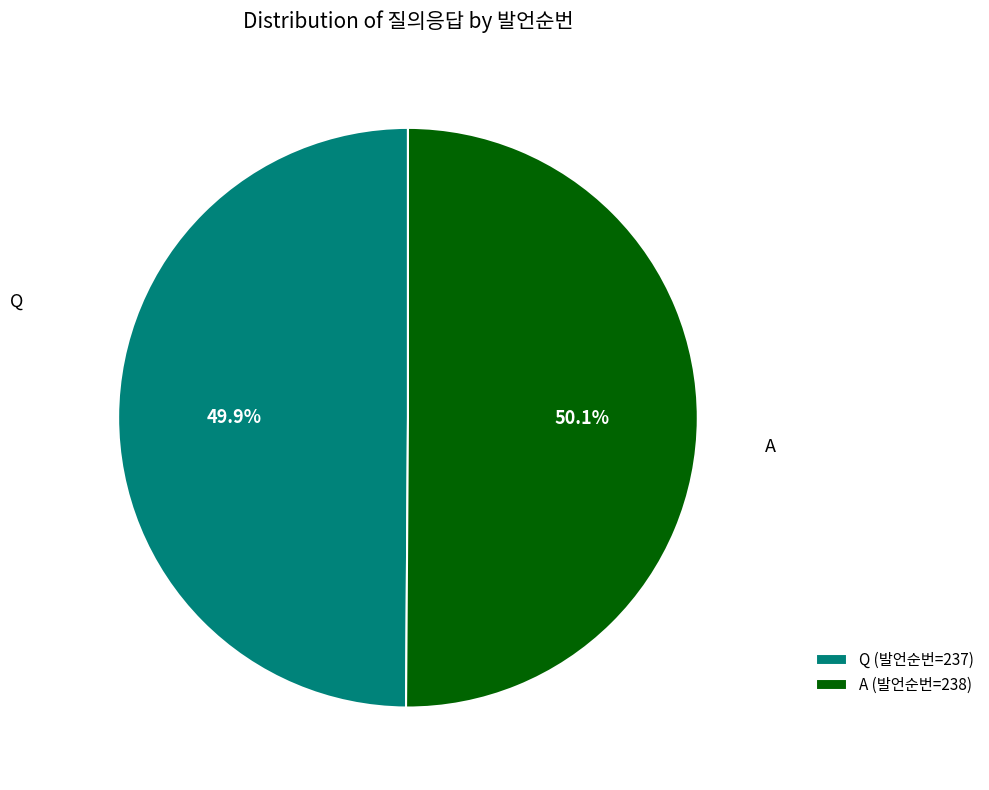

Is there any slice that represents more than half of the pie?

Yes